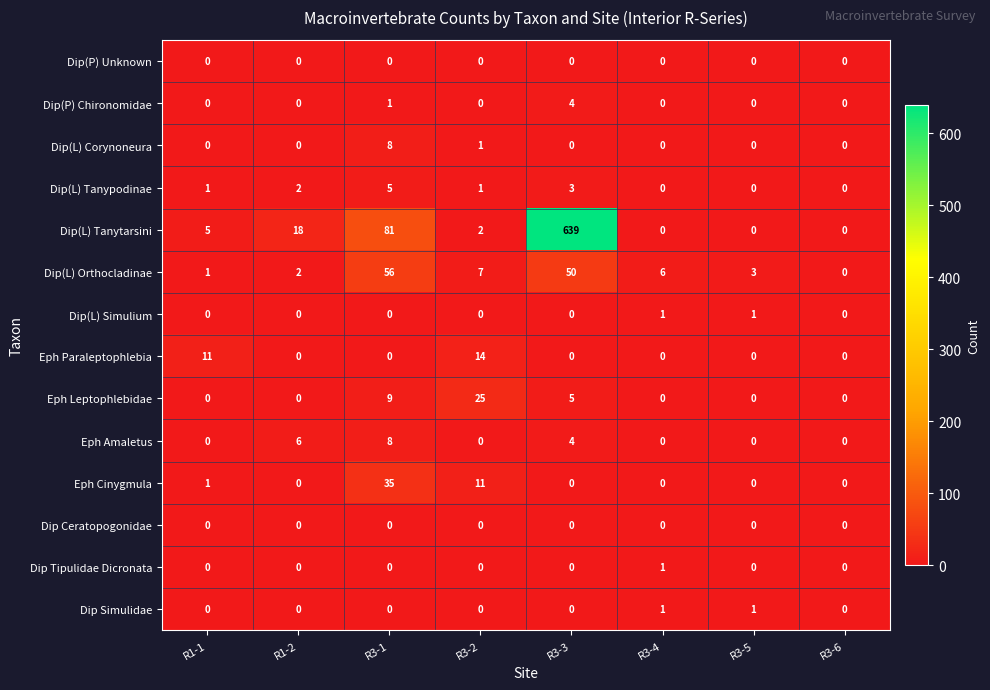

Count the number of data series in this chart.

14